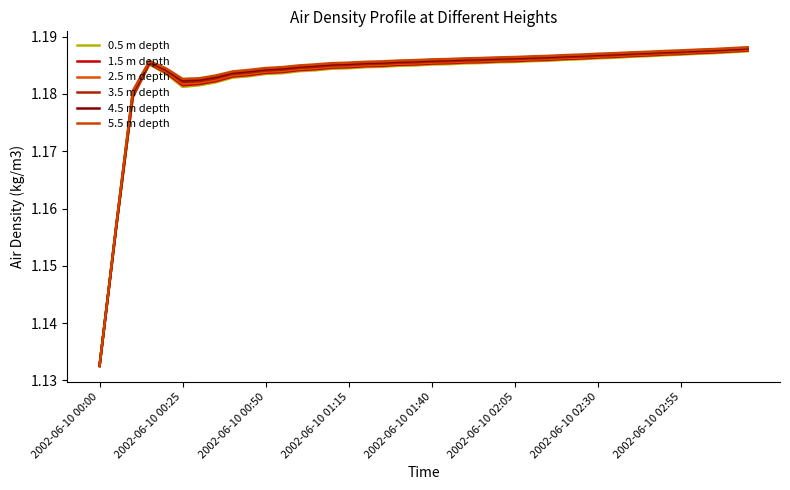

Is this an area chart (filled region under the line)?

No